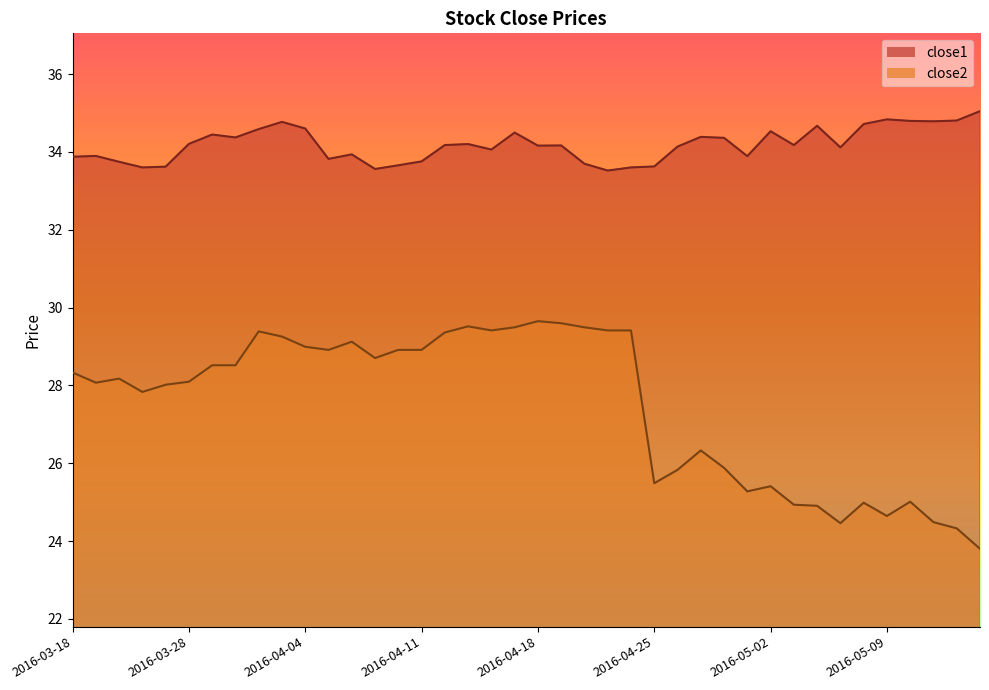

At which label does close1 first exceed 34?

2016-03-28